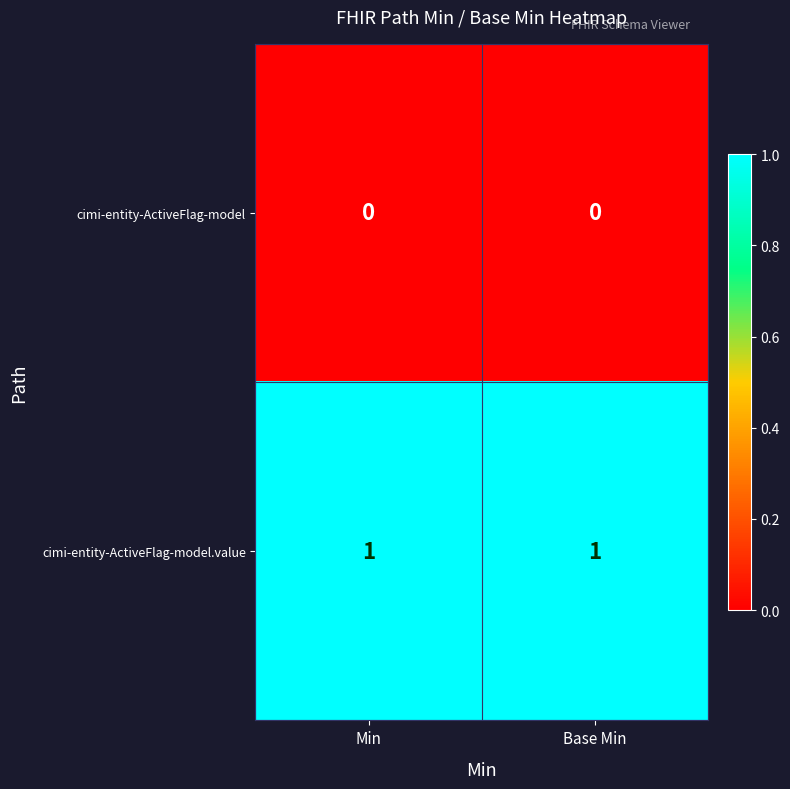

Is the value of cimi-entity-ActiveFlag-model at Min greater than the value of cimi-entity-ActiveFlag-model.value at Min?

No